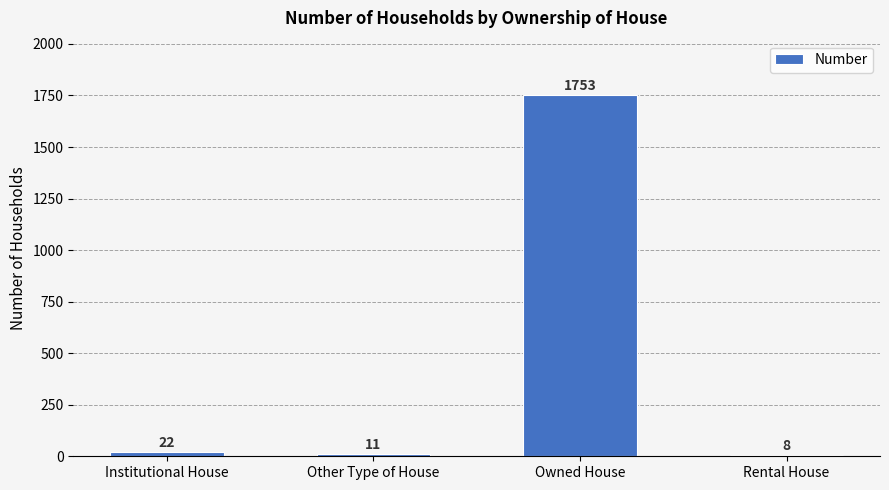

The chart shows a value of 2401 at Owned House. True or false?

False